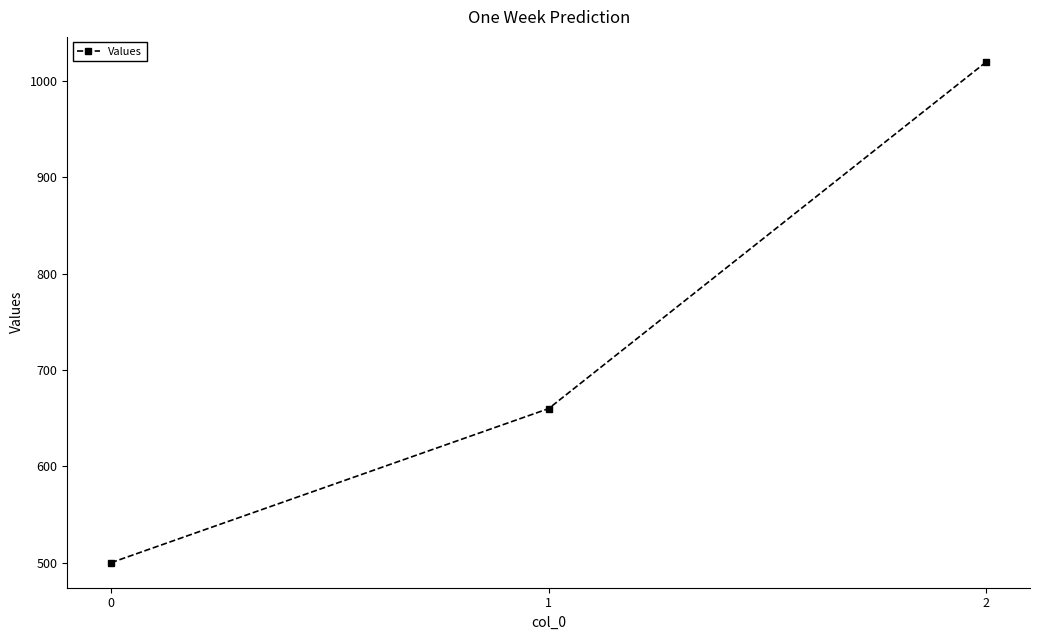

Count the values in the range 500 to 1020.

3